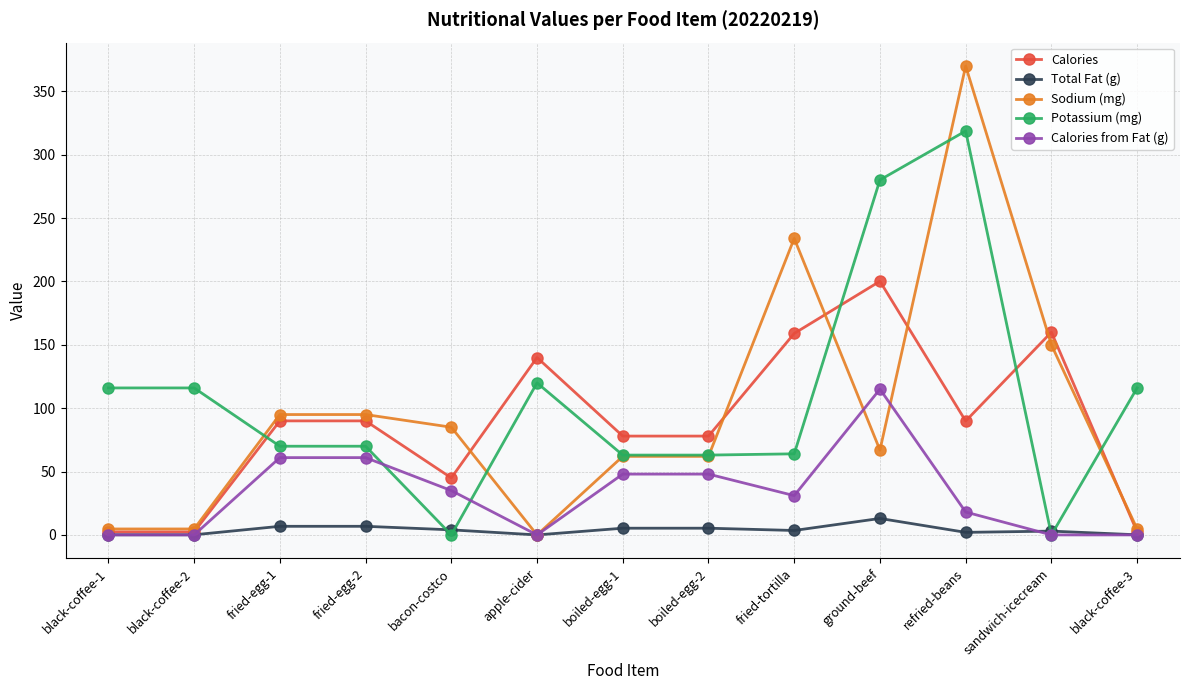

How many times do Sodium (mg) and Calories cross each other?

6